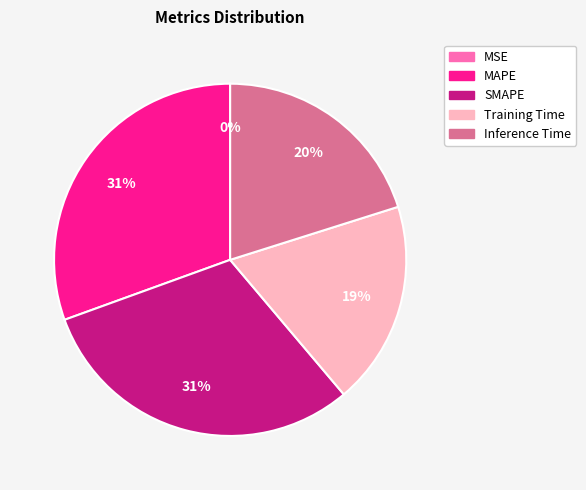

To the nearest percent, what portion does MAPE represent?

31%